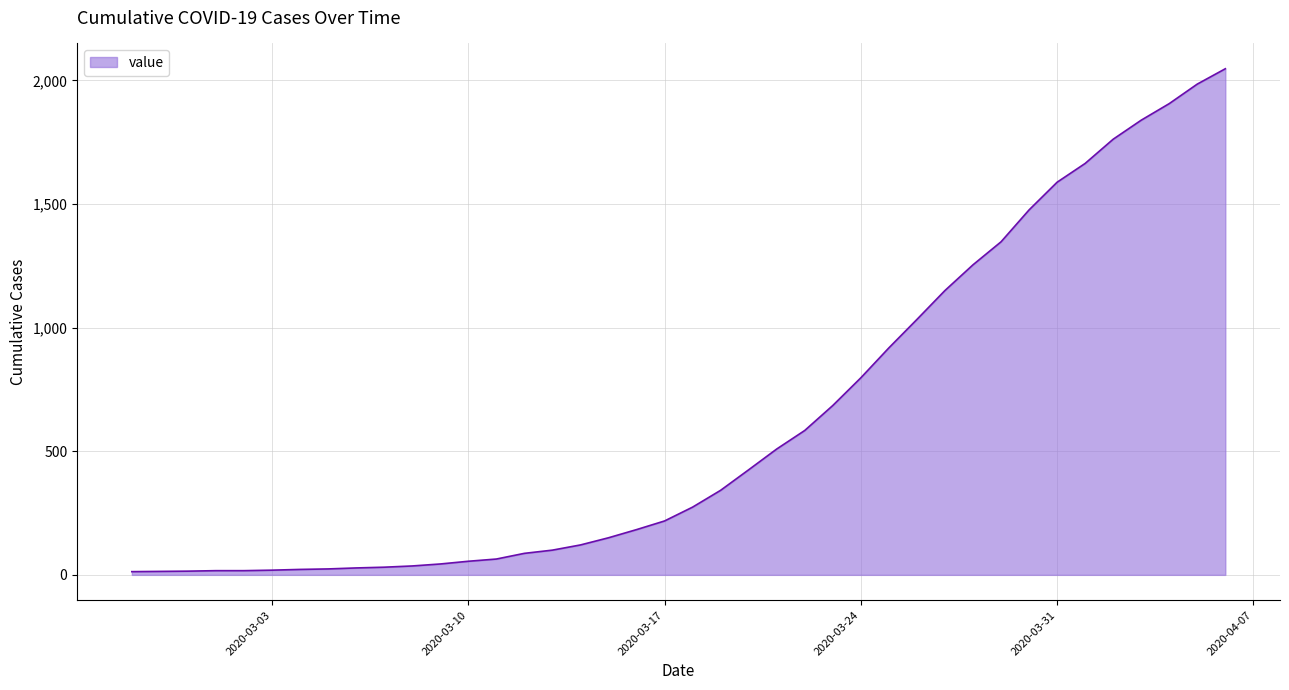

What is the greatest value displayed?

2047